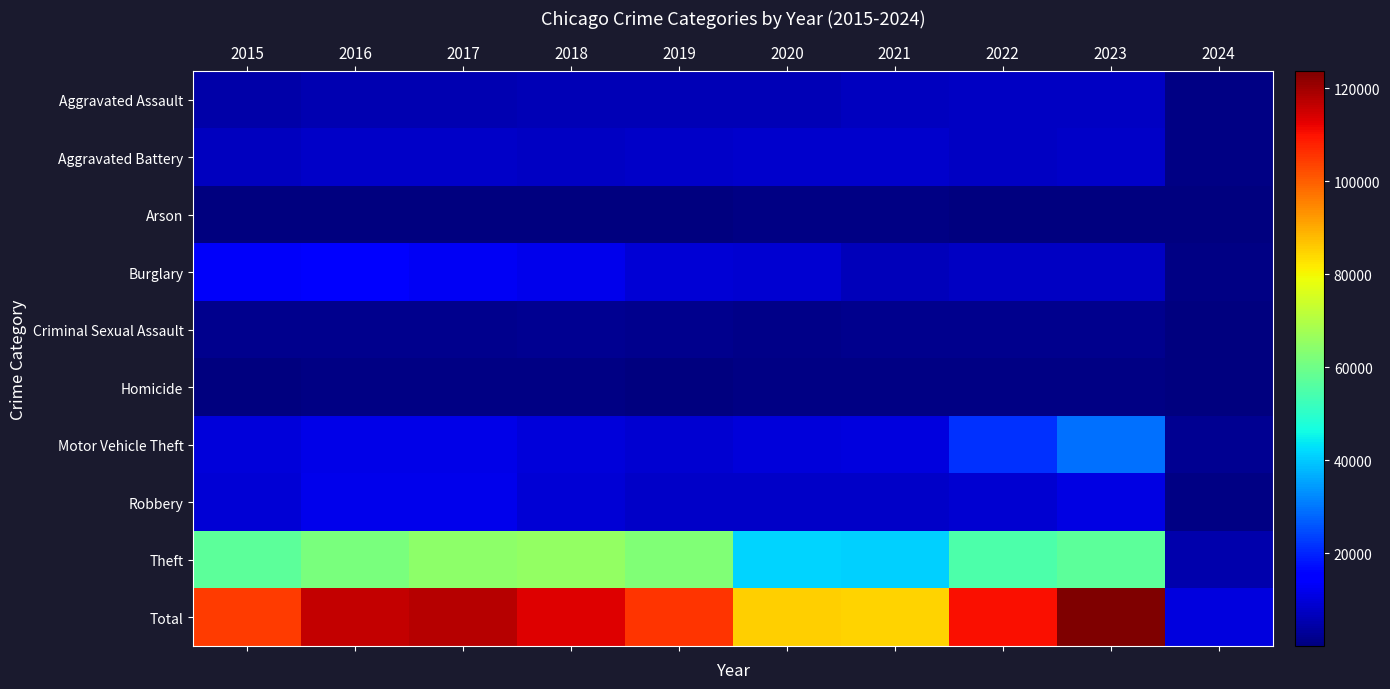

Reading right to left, extract all data points from this chart.

Aggravated Assault: 2024=690	2023=7703	2022=7280	2021=7242	2020=6264	2019=5841	2018=6001	2017=5793	2016=5712	2015=4480
Aggravated Battery: 2024=637	2023=8073	2022=7488	2021=8347	2020=8319	2019=7858	2018=7735	2017=7845	2016=8086	2015=7019
Arson: 2024=47	2023=510	2022=422	2021=529	2020=588	2019=376	2018=373	2017=444	2016=515	2015=448
Burglary: 2024=657	2023=7450	2022=7594	2021=6662	2020=8758	2019=9638	2018=11747	2017=13001	2016=14289	2015=13184
Criminal Sexual Assault: 2024=144	2023=1792	2022=1781	2021=1721	2020=1479	2019=1904	2018=2018	2017=1964	2016=1846	2015=1691
Homicide: 2024=37	2023=624	2022=722	2021=804	2020=787	2019=499	2018=588	2017=672	2016=786	2015=496
Motor Vehicle Theft: 2024=2172	2023=29198	2022=21456	2021=10602	2020=9959	2019=8977	2018=9985	2017=11380	2016=11286	2015=10068
Robbery: 2024=923	2023=11055	2022=8963	2021=7918	2020=7855	2019=7995	2018=9681	2017=11880	2016=11960	2015=9638
Theft: 2024=5258	2023=57205	2022=54858	2021=40807	2020=41328	2019=62493	2018=65288	2017=64386	2016=61622	2015=57350
Total: 2024=10565	2023=123610	2022=110564	2021=84632	2020=85337	2019=105581	2018=113416	2017=117365	2016=116102	2015=104374